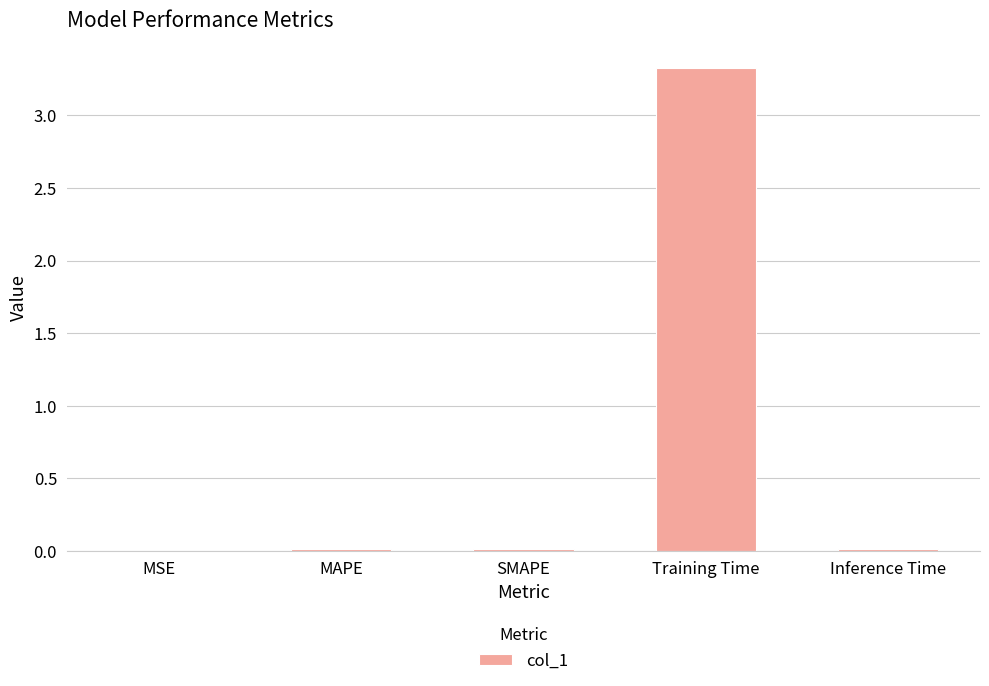

Is it true that the value at MAPE is 0.0?

True